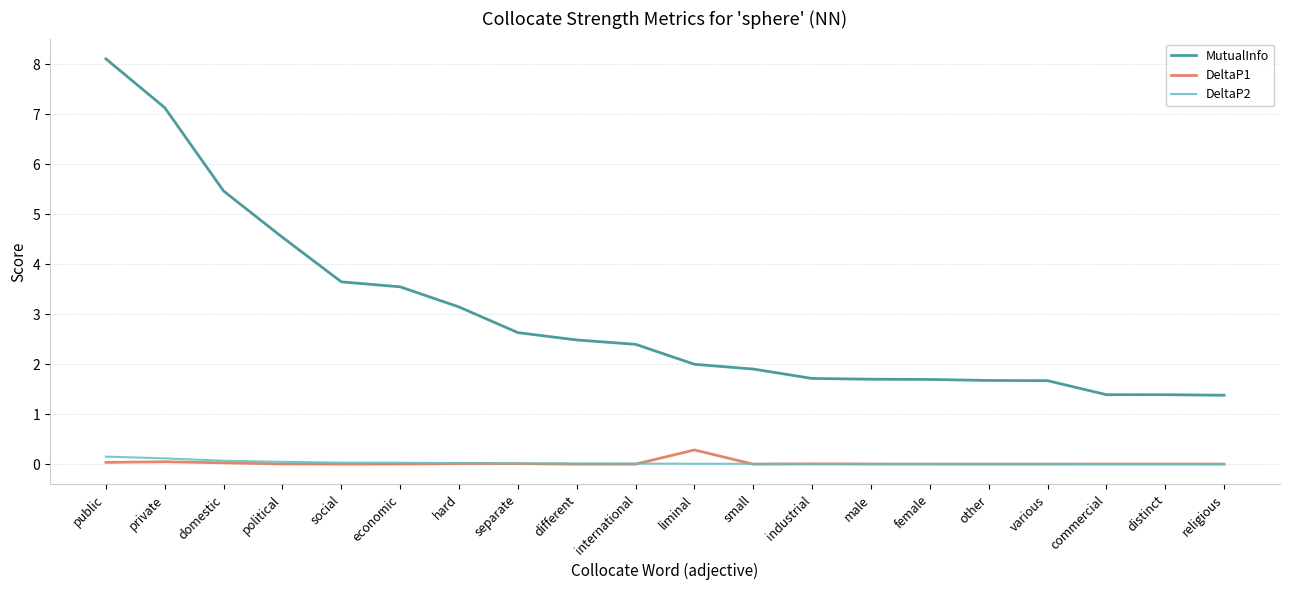

What is the sum of all DeltaP2 values?

0.6